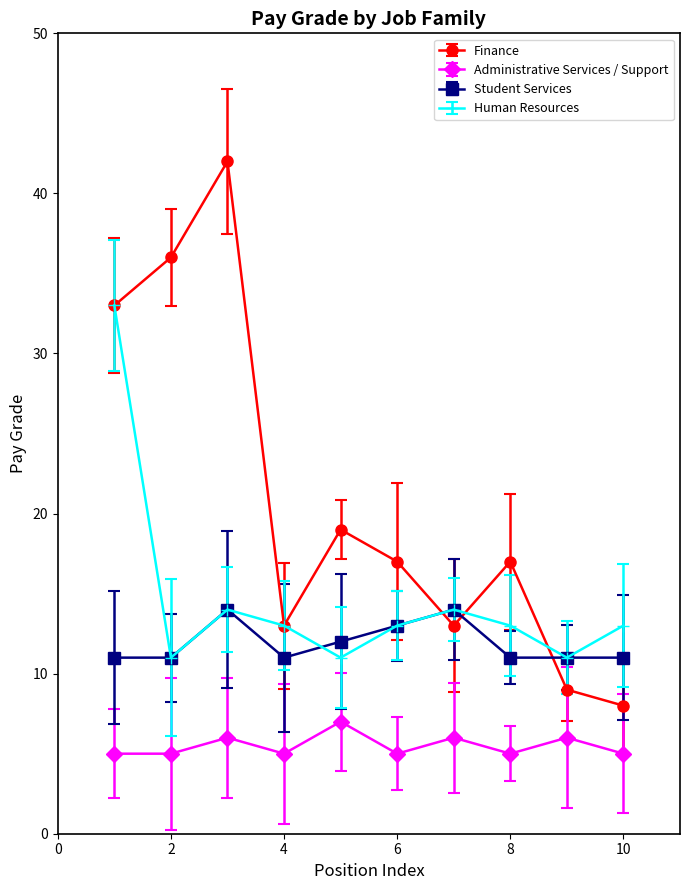

Reading right to left, what are all the values shown in this chart?

Finance: 8	9	17	13	17	19	13	42	36	33
Administrative Services / Support: 5	6	5	6	5	7	5	6	5	5
Student Services: 11	11	11	14	13	12	11	14	11	11
Human Resources: 13	11	13	14	13	11	13	14	11	33